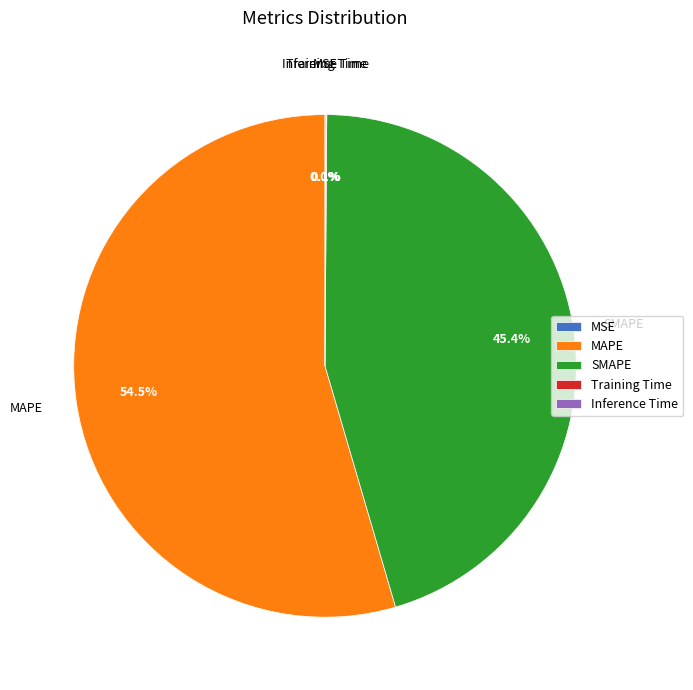

What is the largest slice in the pie chart?

MAPE